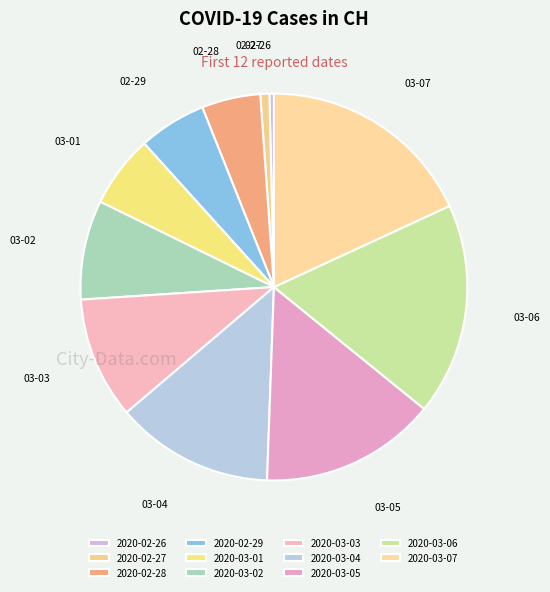

How many segments does this pie chart have?

11